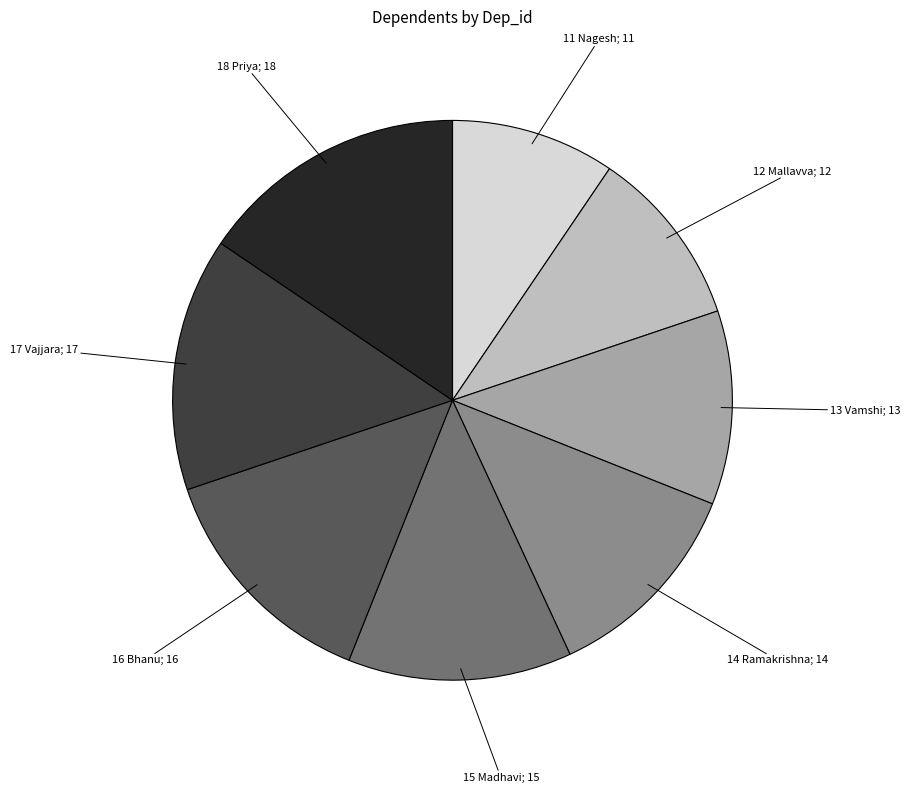

Is there a majority slice in this chart?

No